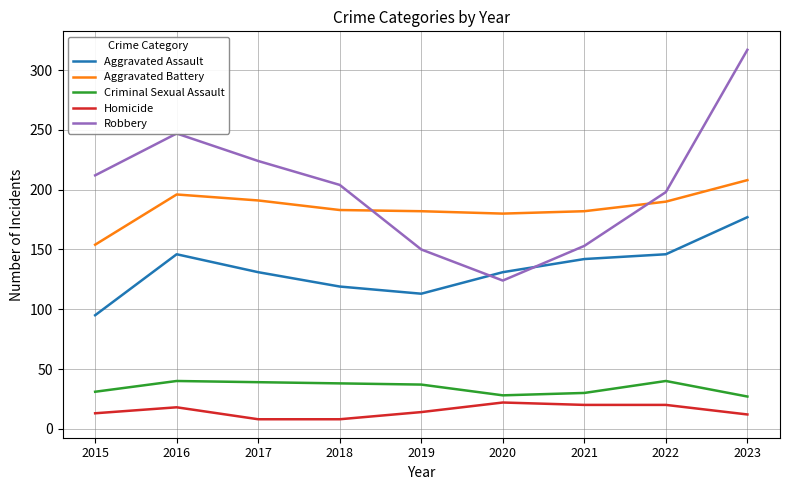

In Aggravated Assault, how many points are higher than both neighbors (excluding endpoints)?

1